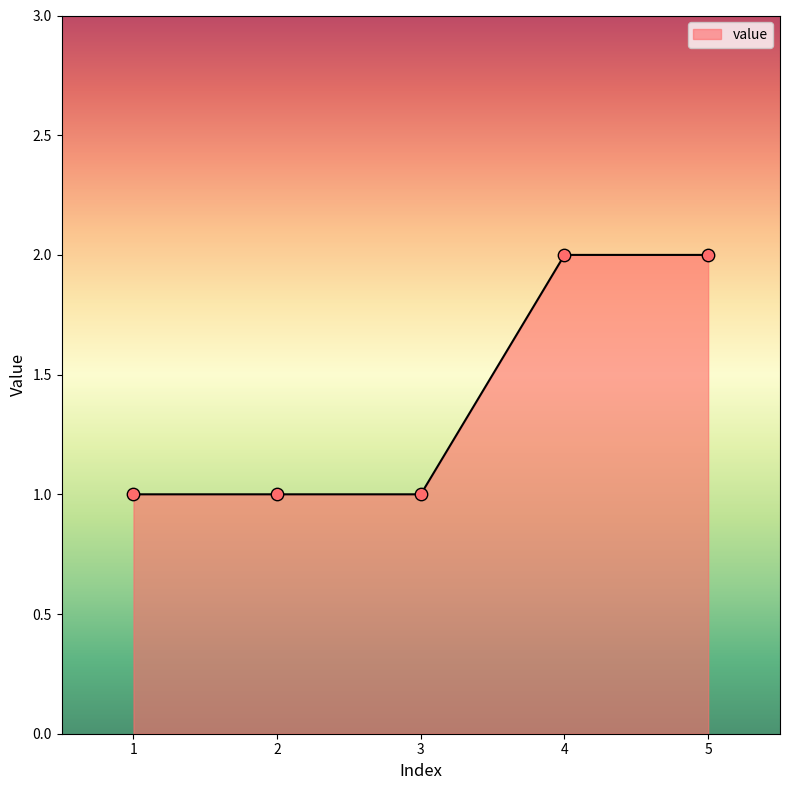

Approximately how many times larger is the value at 3 compared to 5?

0.5